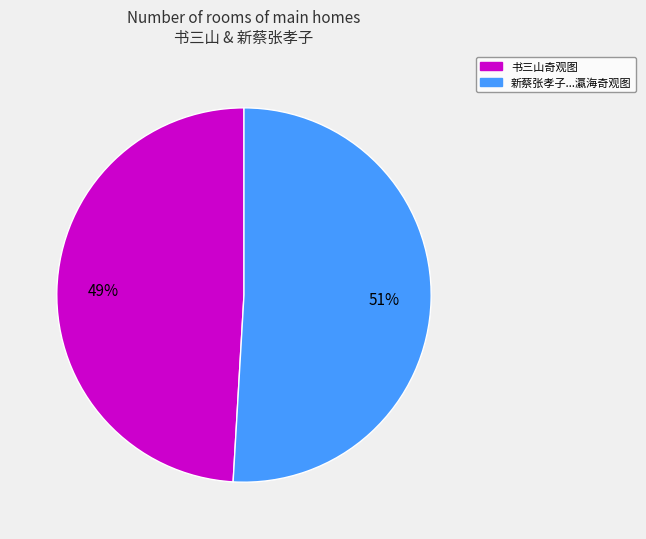

Count the number of slices in the pie.

2